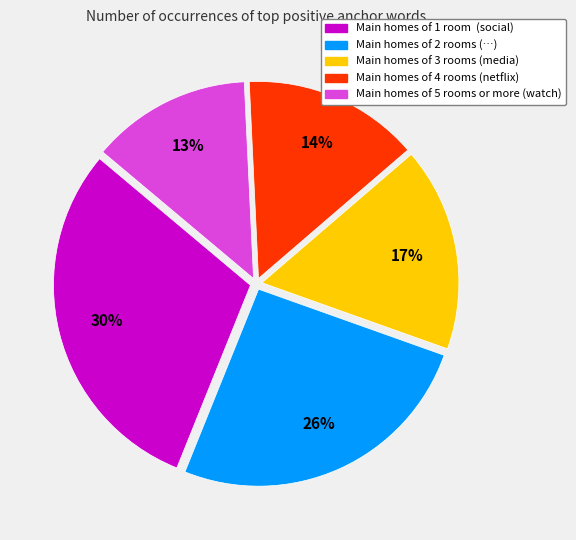

To the nearest percent, what is the difference between the largest and smallest slice percentages?

17%